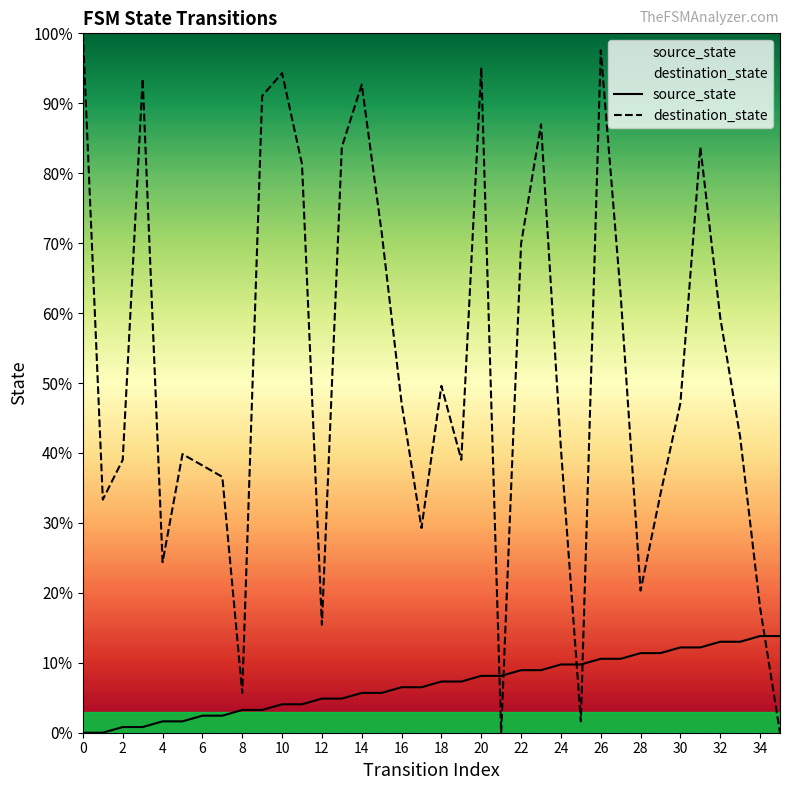

What is the difference between the maximum and second lowest values in the destination_state series?

100.0